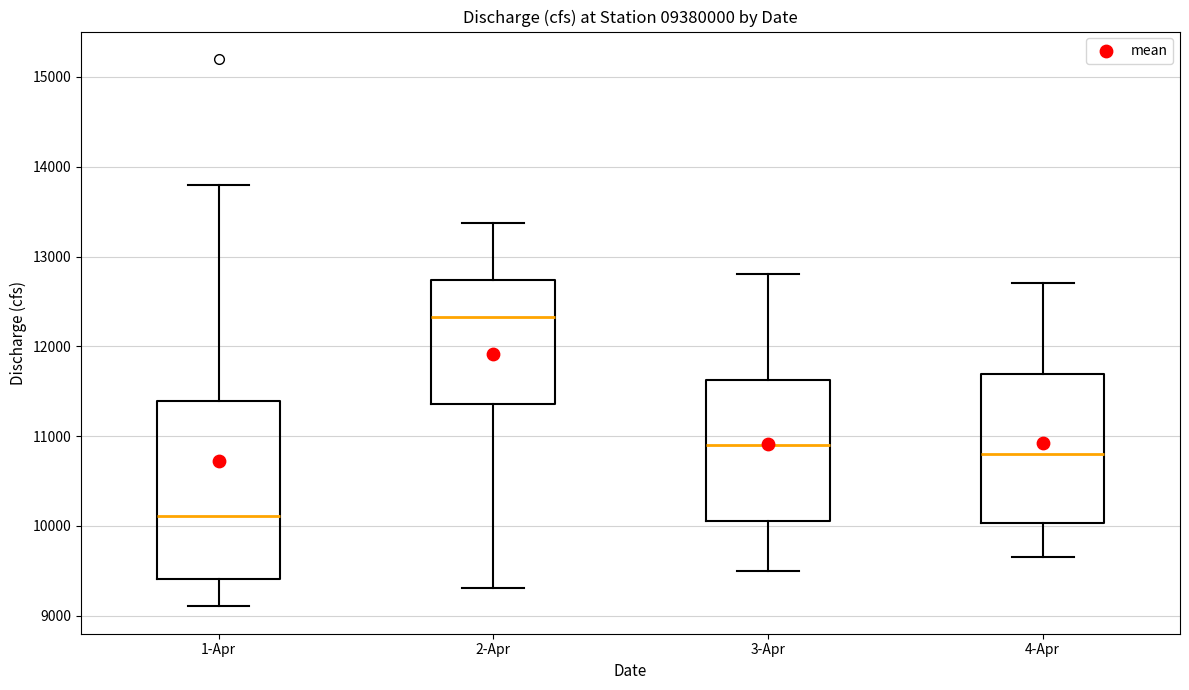

Reading left to right, read every box against the y-axis: the position of its median line, the range the box covers, and the ends of its whiskers. The values are not printed on the chart, so give them approximately, as read against the axis.

1-Apr: median 10100, box 9400 to 11400, whiskers 9100 to 13800
2-Apr: median 12300, box 11400 to 12700, whiskers 9300 to 13400
3-Apr: median 10900, box 10100 to 11600, whiskers 9500 to 12800
4-Apr: median 10800, box 10000 to 11700, whiskers 9700 to 12700